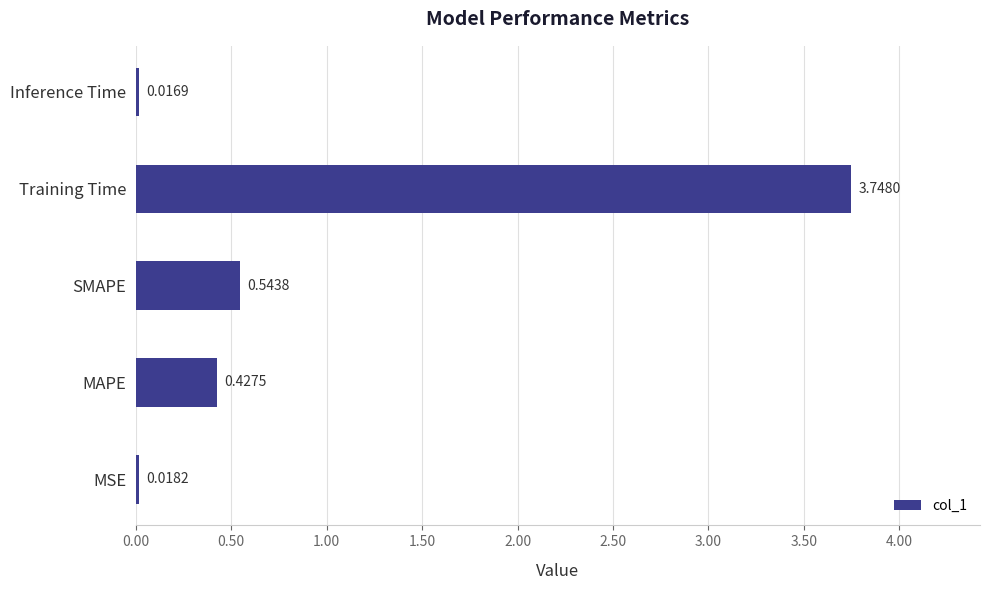

Which has a higher value, SMAPE or Inference Time?

SMAPE